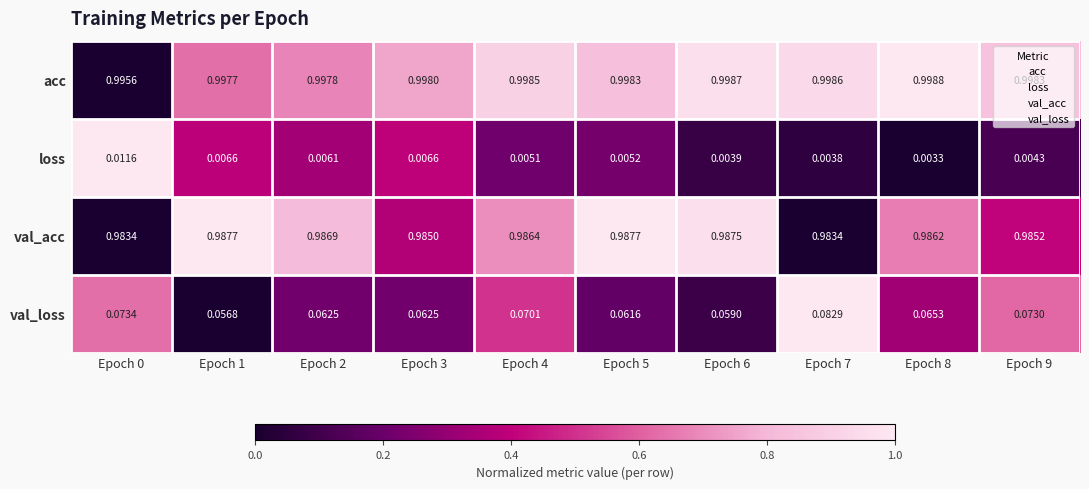

Which series has the largest range (max minus min)?

val_loss